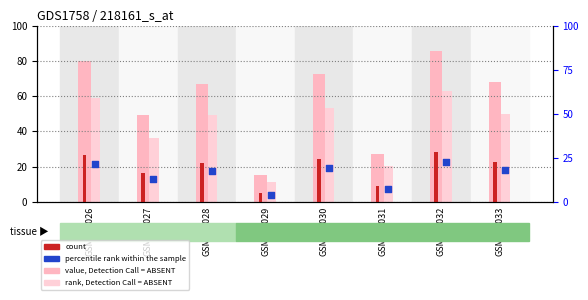

What are all the series names shown in the legend?

value, Detection Call = ABSENT, count, rank, Detection Call = ABSENT, percentile rank within the sample